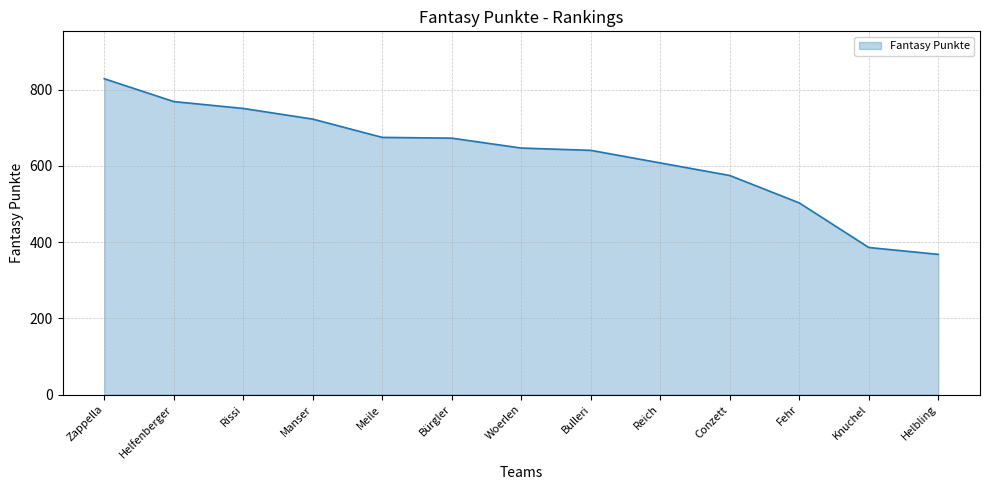

At which category does the chart reach its peak across all series?

Zappella